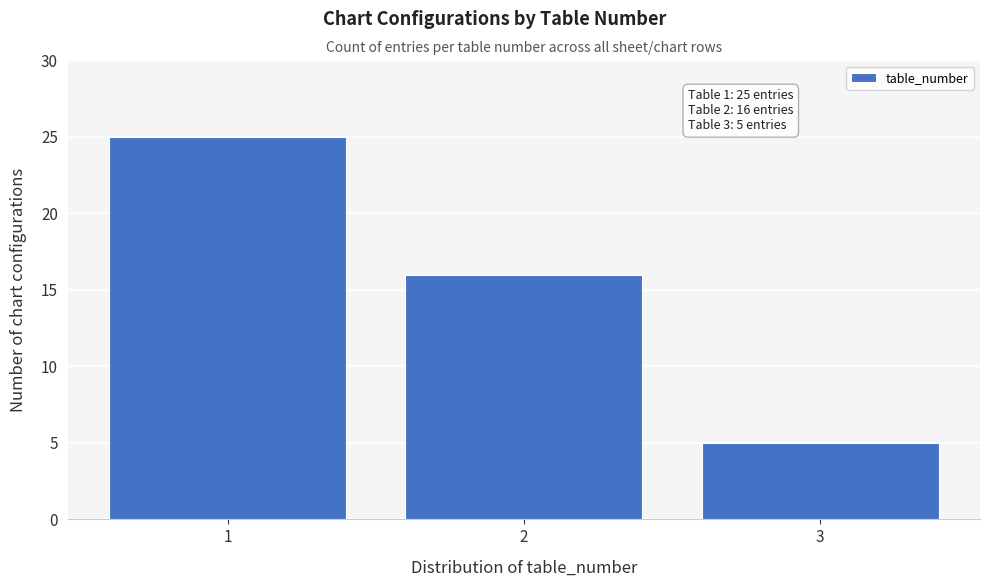

Reading right to left, what are all the values shown in this chart?

5	16	25